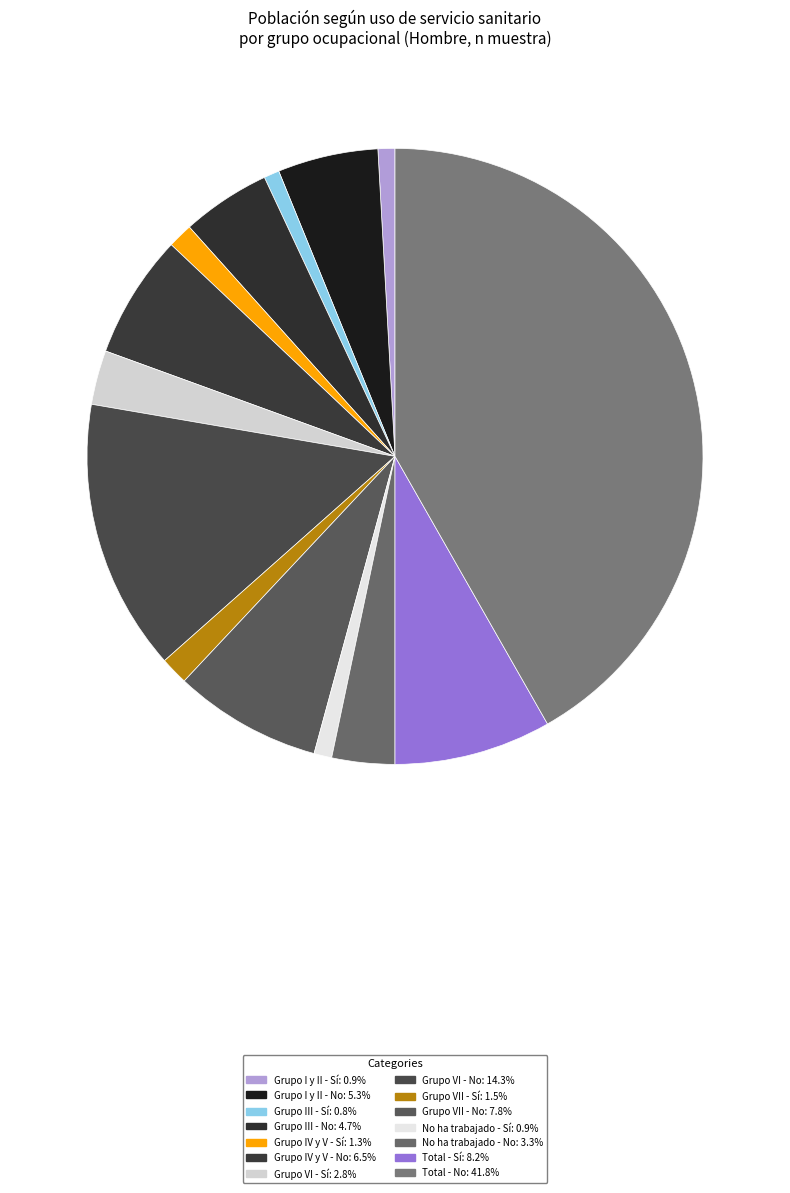

Which category has the biggest portion of the pie?

Total - No